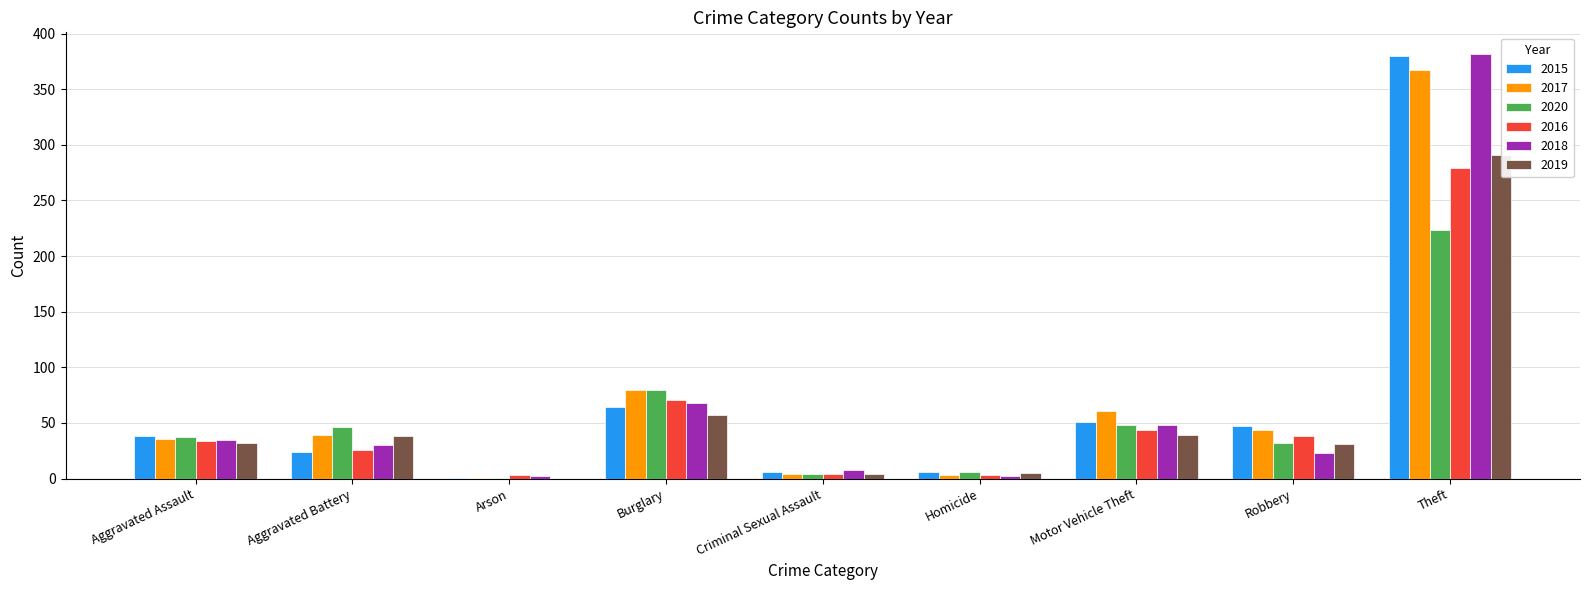

Reading left to right, extract all data points from this chart.

2015: 38	24	1	64	6	6	51	47	380
2017: 36	39	1	80	4	3	61	44	367
2020: 37	46	1	80	4	6	48	32	223
2016: 34	26	3	71	4	3	44	38	279
2018: 35	30	2	68	8	2	48	23	382
2019: 32	38	0	57	4	5	39	31	291